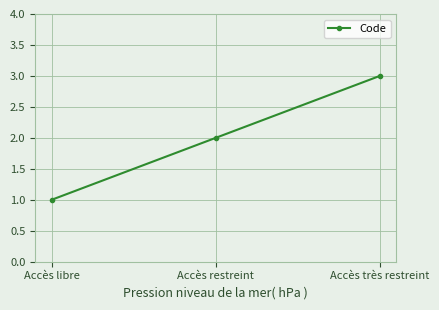

What is the minimum value shown in the chart?

1